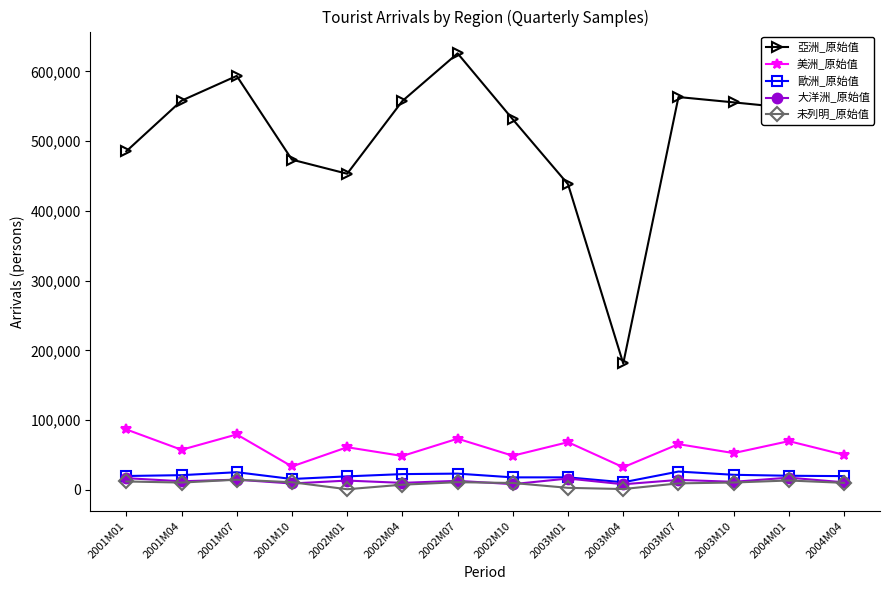

The value of 歐洲_原始值 at 2004M04 is 19533. True or false?

True